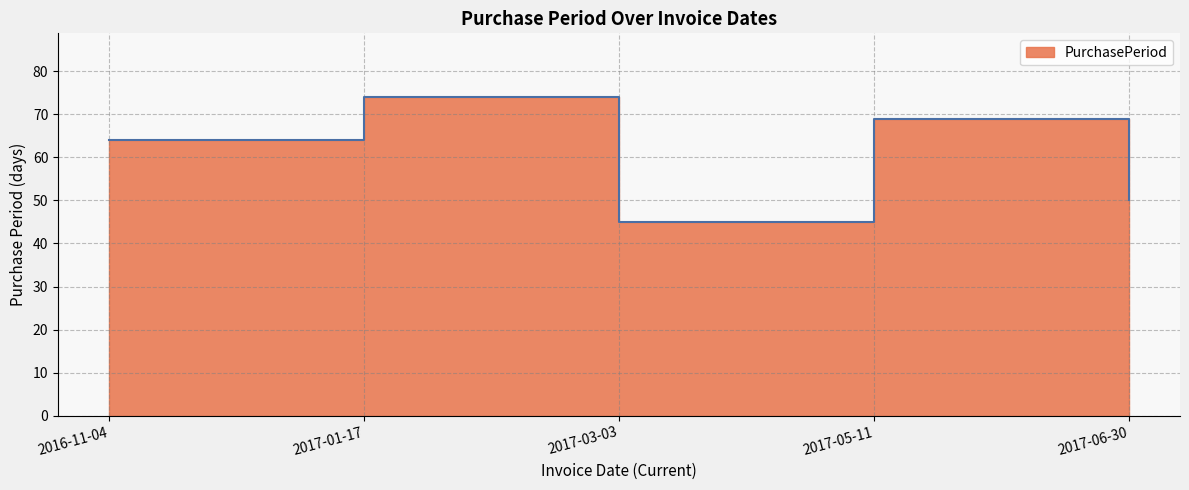

How many values are between 50 and 69?

3